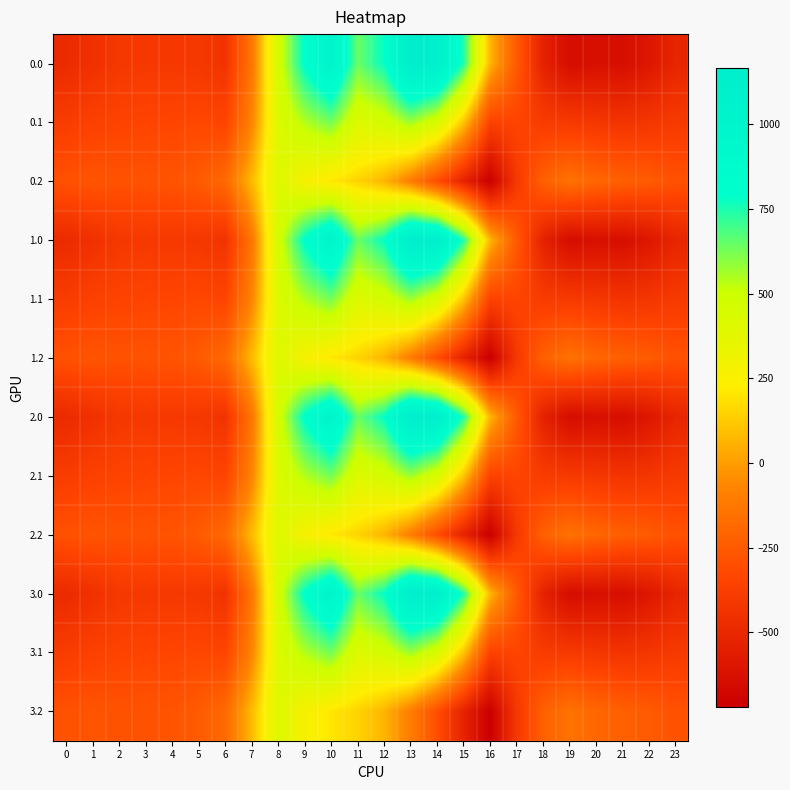

Reading right to left, extract all data points from this chart.

0.0: 23=-511.3	22=-592.3	21=-638.4	20=-629.9	19=-644.5	18=-529.6	17=-250.3	16=67.6	15=739.0	14=1128.3	13=1167.2	12=784.4	11=640.9	10=1023.2	9=804.0	8=454.2	7=-136.4	6=-435.0	5=-410.8	4=-404.9	3=-404.4	2=-410.3	1=-449.5	0=-482.0
0.1: 23=-399.4	22=-419.9	21=-432.4	20=-414.5	19=-399.7	18=-388.5	17=-340.1	16=-353.7	15=111.1	14=438.6	13=574.0	12=456.1	11=415.4	10=628.1	9=542.1	8=412.6	7=-81.6	6=-345.2	5=-329.5	4=-339.6	3=-342.7	2=-347.9	1=-361.1	0=-384.6
0.2: 23=-287.5	22=-247.4	21=-226.4	20=-199.2	19=-151.1	18=-223.1	17=-409.5	16=-721.2	15=-522.2	14=-301.9	13=-104.4	12=65.2	11=149.1	10=202.5	9=271.1	8=407.2	7=77.9	6=-187.1	5=-248.1	4=-274.4	3=-281.0	2=-285.5	1=-272.7	0=-287.1
1.0: 23=-511.3	22=-592.3	21=-638.4	20=-629.9	19=-644.5	18=-529.6	17=-250.3	16=67.6	15=739.0	14=1128.3	13=1167.2	12=784.4	11=640.9	10=1023.2	9=804.0	8=454.2	7=-136.4	6=-435.0	5=-410.8	4=-404.9	3=-404.4	2=-410.3	1=-449.5	0=-482.0
1.1: 23=-399.4	22=-419.9	21=-432.4	20=-414.5	19=-399.7	18=-388.5	17=-340.1	16=-353.7	15=111.1	14=438.6	13=574.0	12=456.1	11=415.4	10=628.1	9=542.1	8=412.6	7=-81.6	6=-345.2	5=-329.5	4=-339.6	3=-342.7	2=-347.9	1=-361.1	0=-384.6
1.2: 23=-287.5	22=-247.4	21=-226.4	20=-199.2	19=-151.1	18=-223.1	17=-409.5	16=-721.2	15=-522.2	14=-301.9	13=-104.4	12=65.2	11=149.1	10=202.5	9=271.1	8=407.2	7=77.9	6=-187.1	5=-248.1	4=-274.4	3=-281.0	2=-285.5	1=-272.7	0=-287.1
2.0: 23=-511.3	22=-592.3	21=-638.4	20=-629.9	19=-644.5	18=-529.6	17=-250.3	16=67.6	15=739.0	14=1128.3	13=1167.2	12=784.4	11=640.9	10=1023.2	9=804.0	8=454.2	7=-136.4	6=-435.0	5=-410.8	4=-404.9	3=-404.4	2=-410.3	1=-449.5	0=-482.0
2.1: 23=-399.4	22=-419.9	21=-432.4	20=-414.5	19=-399.7	18=-388.5	17=-340.1	16=-353.7	15=111.1	14=438.6	13=574.0	12=456.1	11=415.4	10=628.1	9=542.1	8=412.6	7=-81.6	6=-345.2	5=-329.5	4=-339.6	3=-342.7	2=-347.9	1=-361.1	0=-384.6
2.2: 23=-287.5	22=-247.4	21=-226.4	20=-199.2	19=-151.1	18=-223.1	17=-409.5	16=-721.2	15=-522.2	14=-301.9	13=-104.4	12=65.2	11=149.1	10=202.5	9=271.1	8=407.2	7=77.9	6=-187.1	5=-248.1	4=-274.4	3=-281.0	2=-285.5	1=-272.7	0=-287.1
3.0: 23=-511.3	22=-592.3	21=-638.4	20=-629.9	19=-644.5	18=-529.6	17=-250.3	16=67.6	15=739.0	14=1128.3	13=1167.2	12=784.4	11=640.9	10=1023.2	9=804.0	8=454.2	7=-136.4	6=-435.0	5=-410.8	4=-404.9	3=-404.4	2=-410.3	1=-449.5	0=-482.0
3.1: 23=-399.4	22=-419.9	21=-432.4	20=-414.5	19=-399.7	18=-388.5	17=-340.1	16=-353.7	15=111.1	14=438.6	13=574.0	12=456.1	11=415.4	10=628.1	9=542.1	8=412.6	7=-81.6	6=-345.2	5=-329.5	4=-339.6	3=-342.7	2=-347.9	1=-361.1	0=-384.6
3.2: 23=-287.5	22=-247.4	21=-226.4	20=-199.2	19=-151.1	18=-223.1	17=-409.5	16=-721.2	15=-522.2	14=-301.9	13=-104.4	12=65.2	11=149.1	10=202.5	9=271.1	8=407.2	7=77.9	6=-187.1	5=-248.1	4=-274.4	3=-281.0	2=-285.5	1=-272.7	0=-287.1